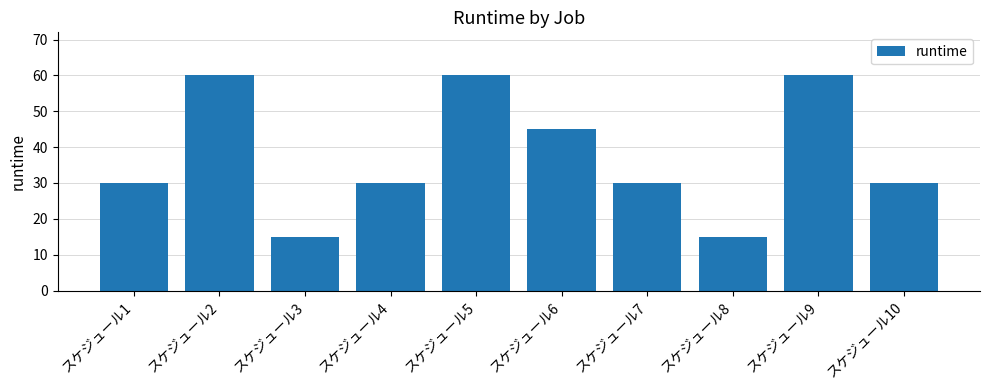

The value at スケジュール8 is 20. True or false?

False